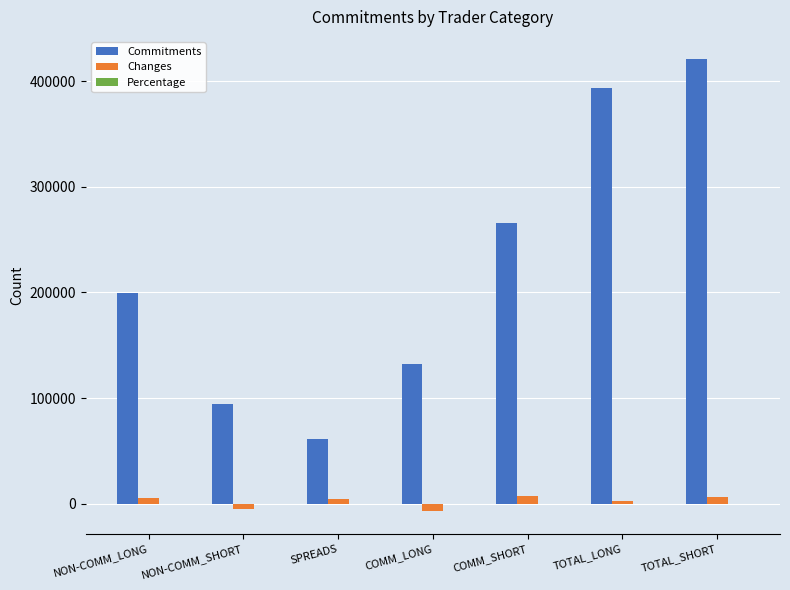

Is it true that Commitments equals 57644.6 at COMM_SHORT?

False